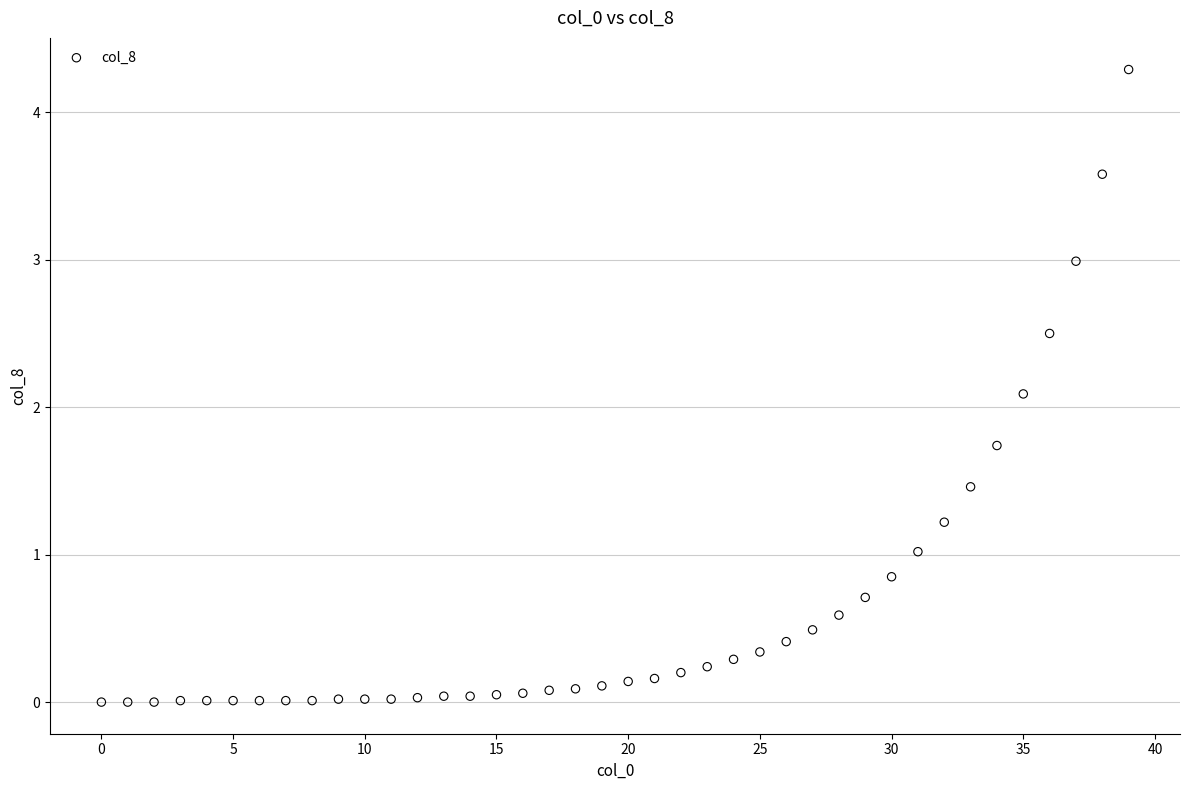

What Y value in the scatter plot is closest to 2?

2.1